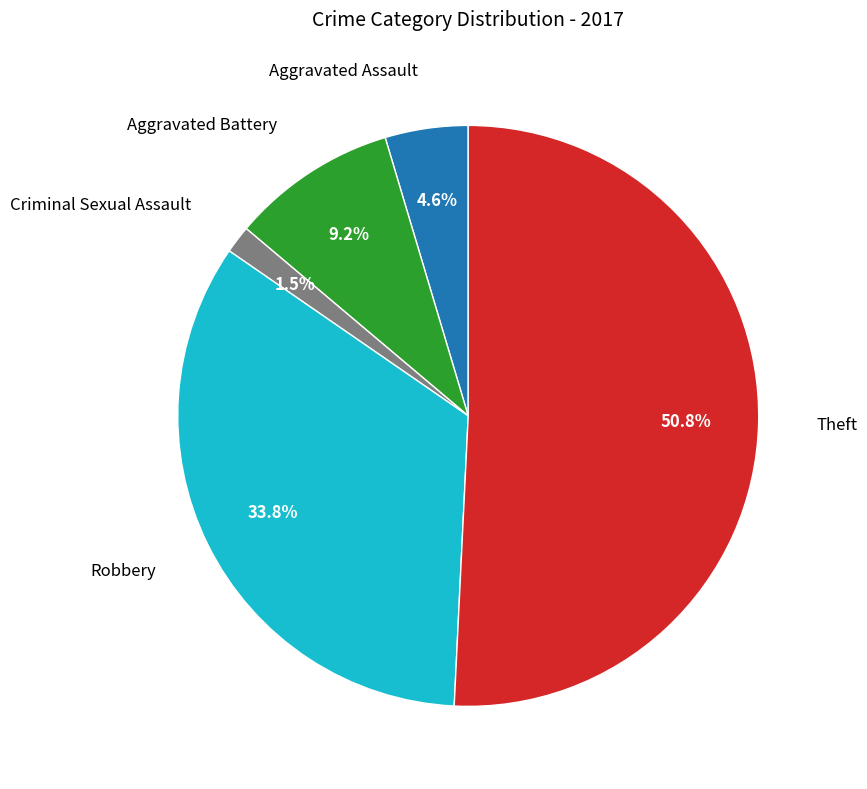

Does any single category account for the majority?

Yes